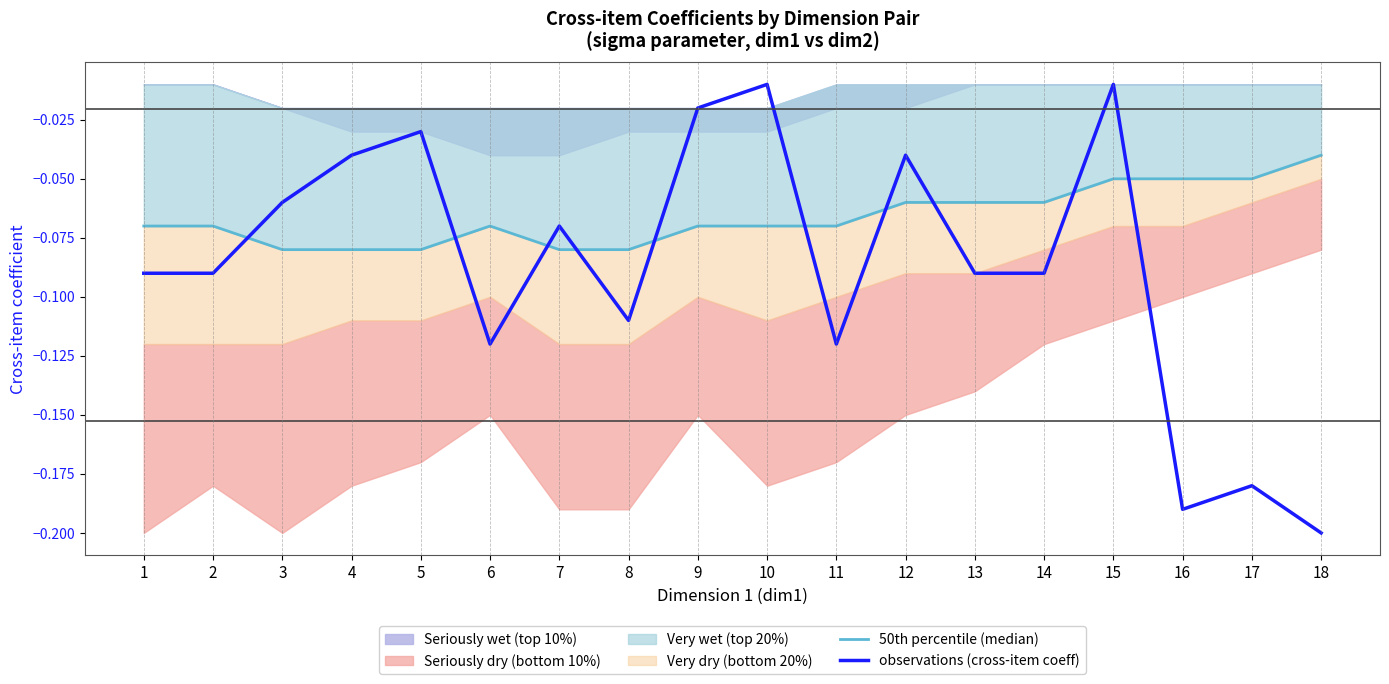

What is the minimum value shown in the chart?

-0.2